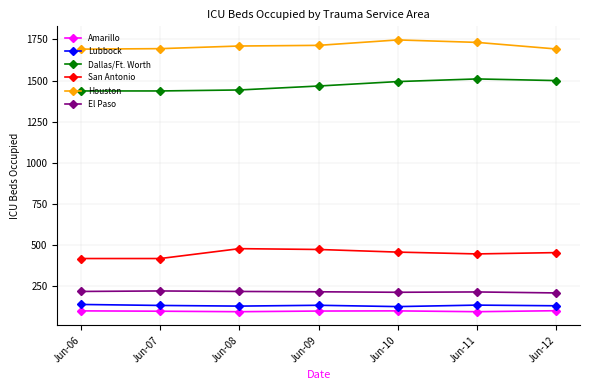

Is the value of Amarillo at Jun-09 greater than the value of San Antonio at Jun-10?

No